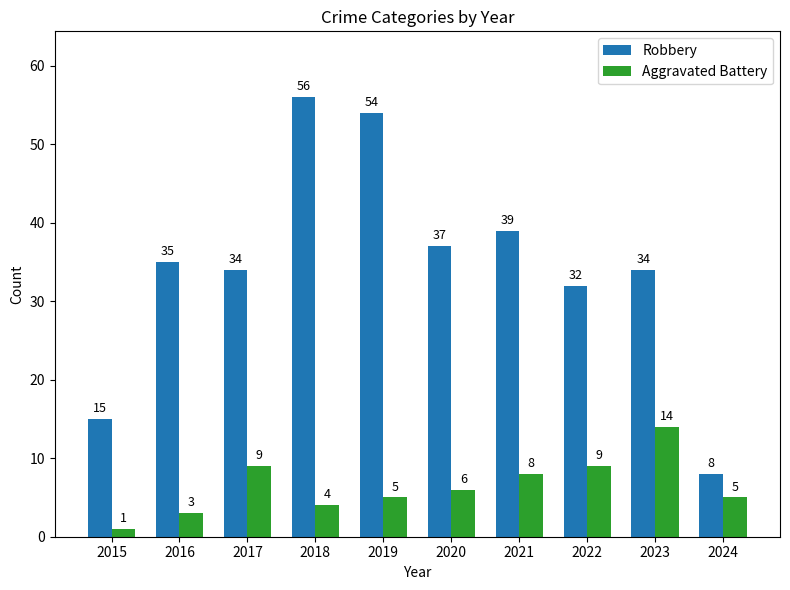

Which series has the largest total across all categories?

Robbery